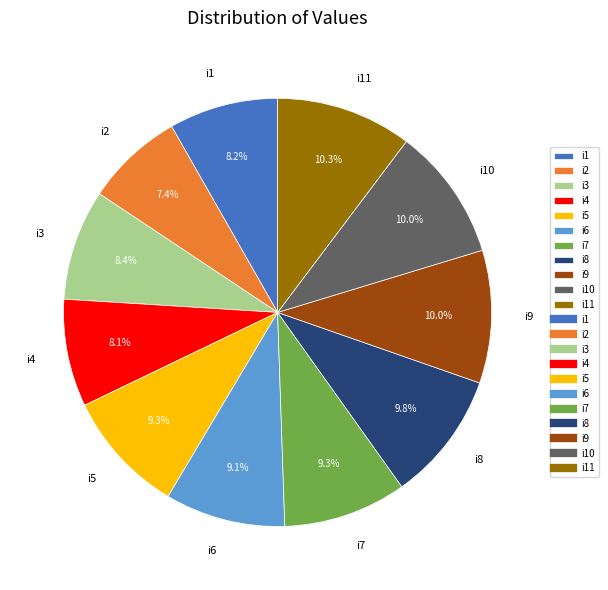

The i7 slice represents 9% of the pie. True or false?

True